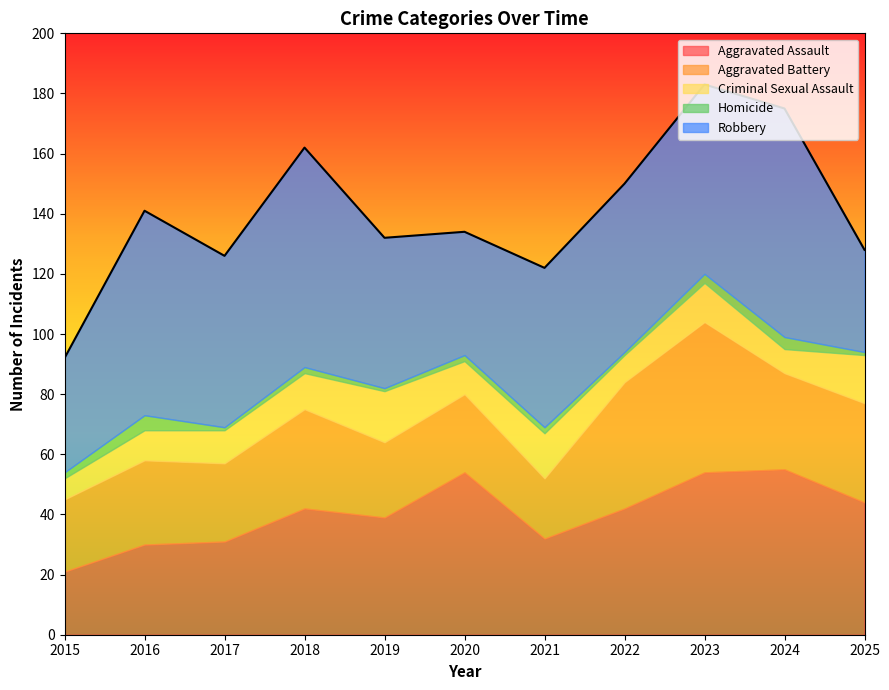

What is the value of the Aggravated Assault point at the 5th from the left?

39